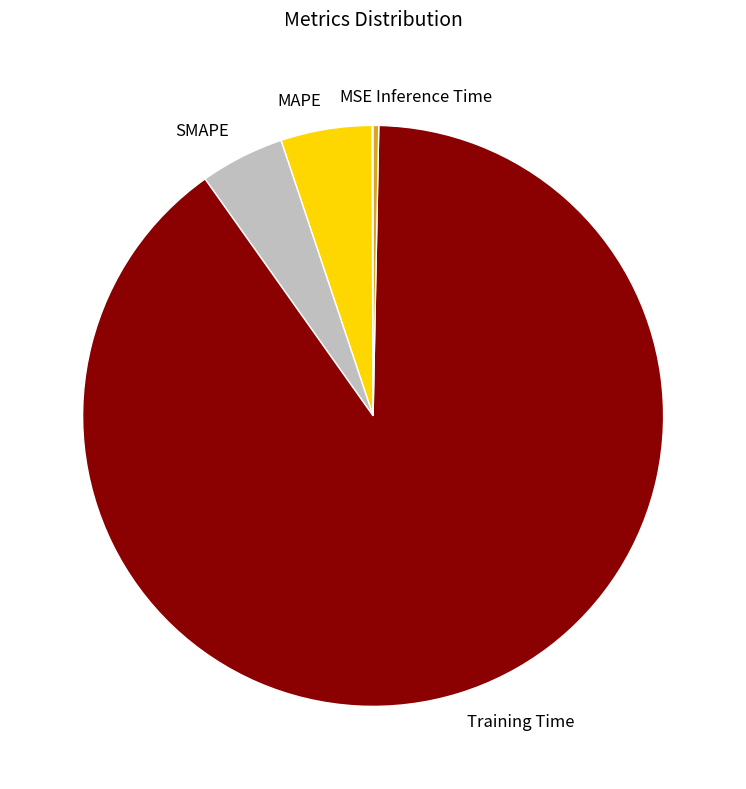

Which slice represents more than half of the pie?

Training Time